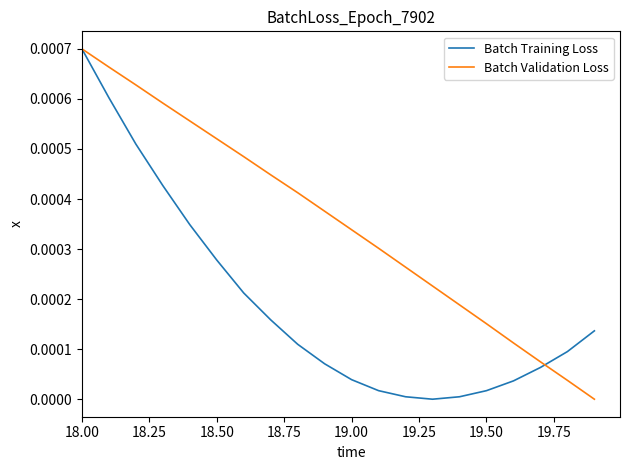

How many series are shown in this chart?

2